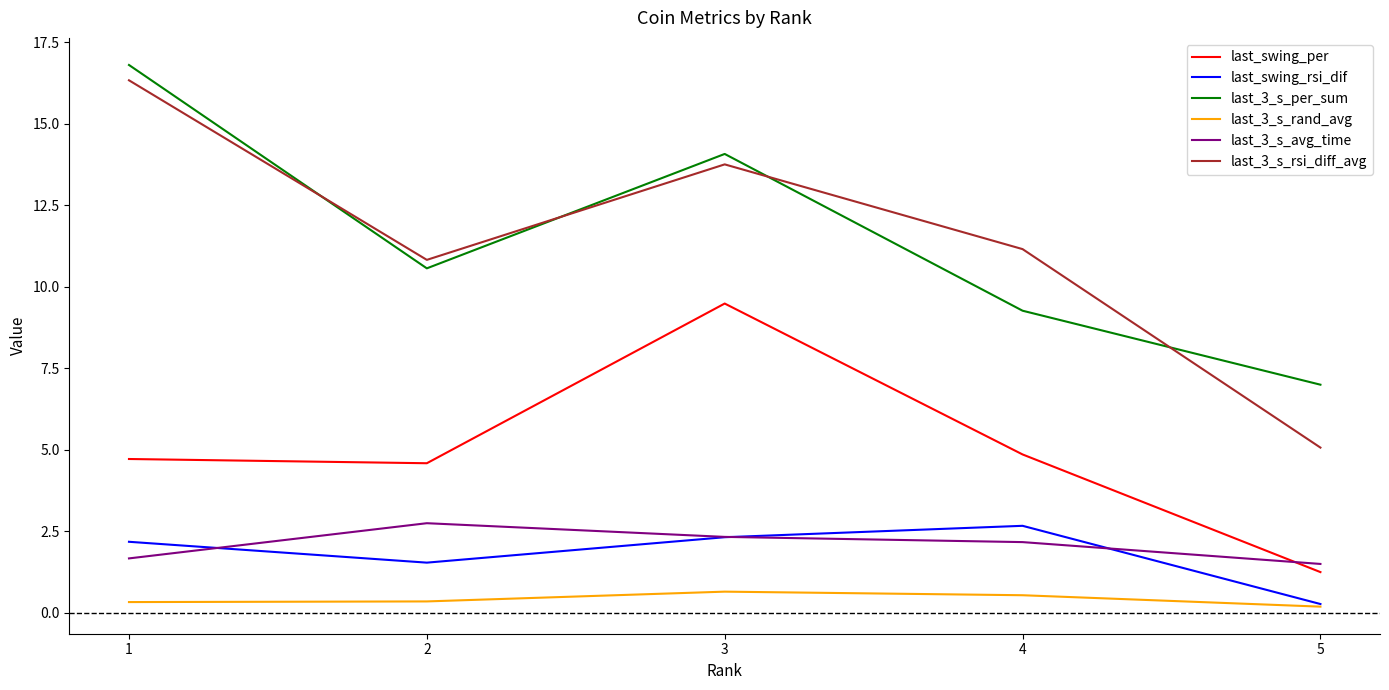

Which series ends up on top after the final intersection of last_swing_per and last_3_s_avg_time?

last_3_s_avg_time